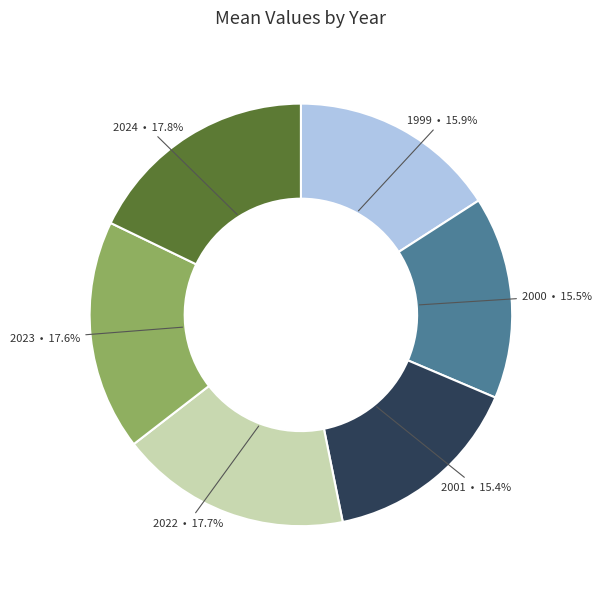

Is there any slice that represents more than half of the pie?

No